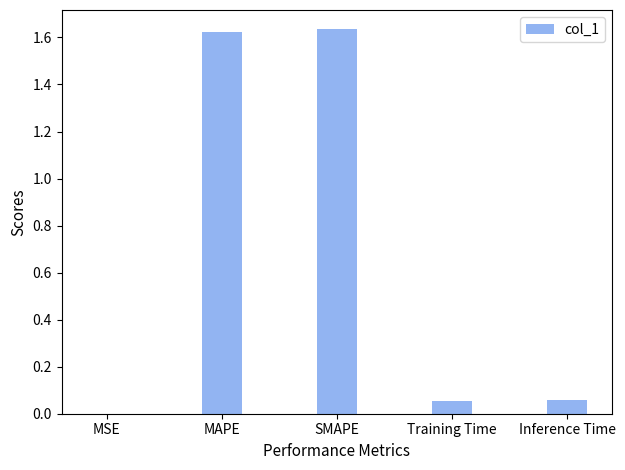

What is the sum of the values at Training Time and SMAPE?

1.7